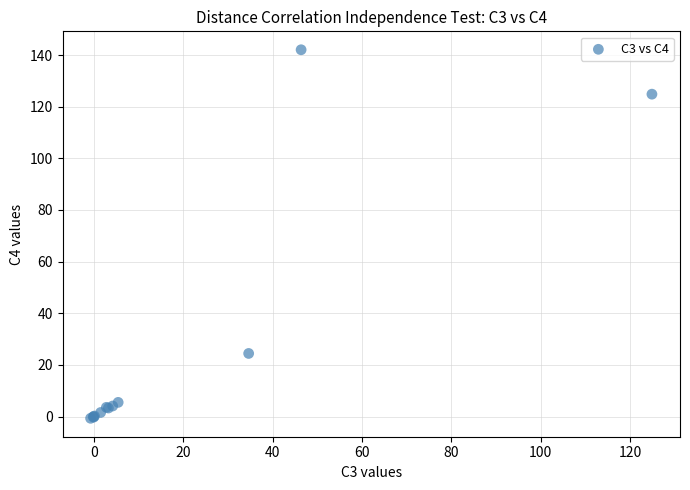

What Y value in the scatter plot is closest to 70?

24.4